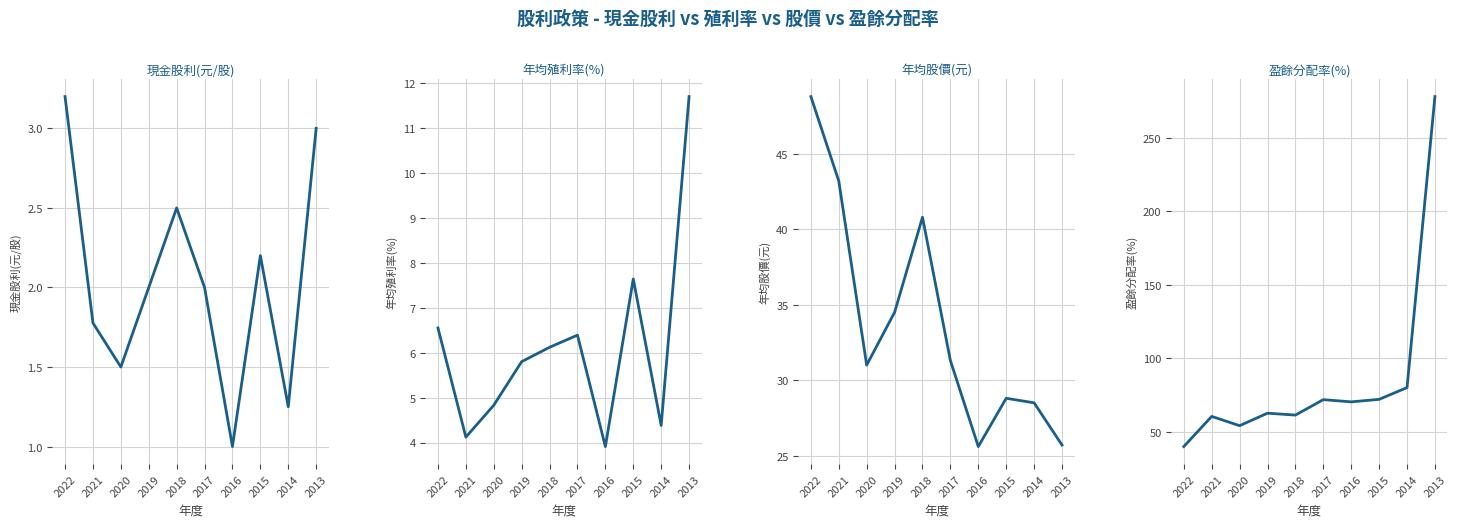

How many lines are shown in the chart?

4